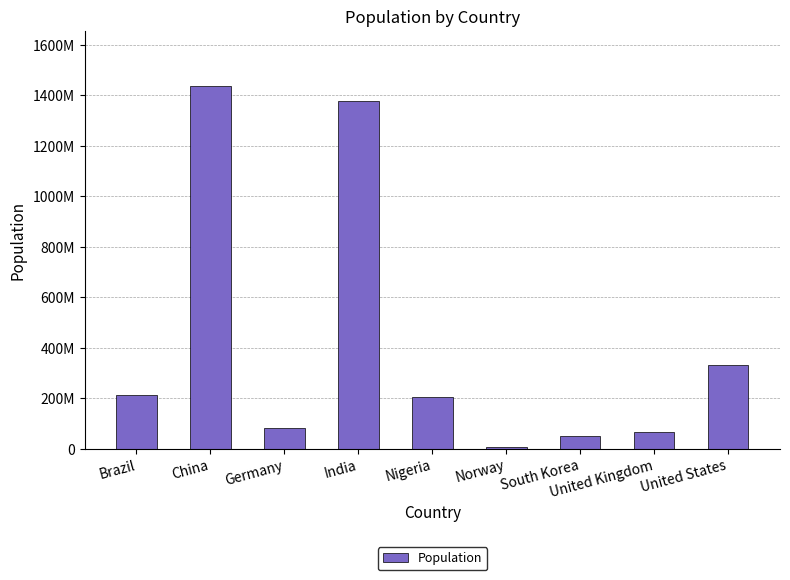

Does the chart contain stacked bars?

No